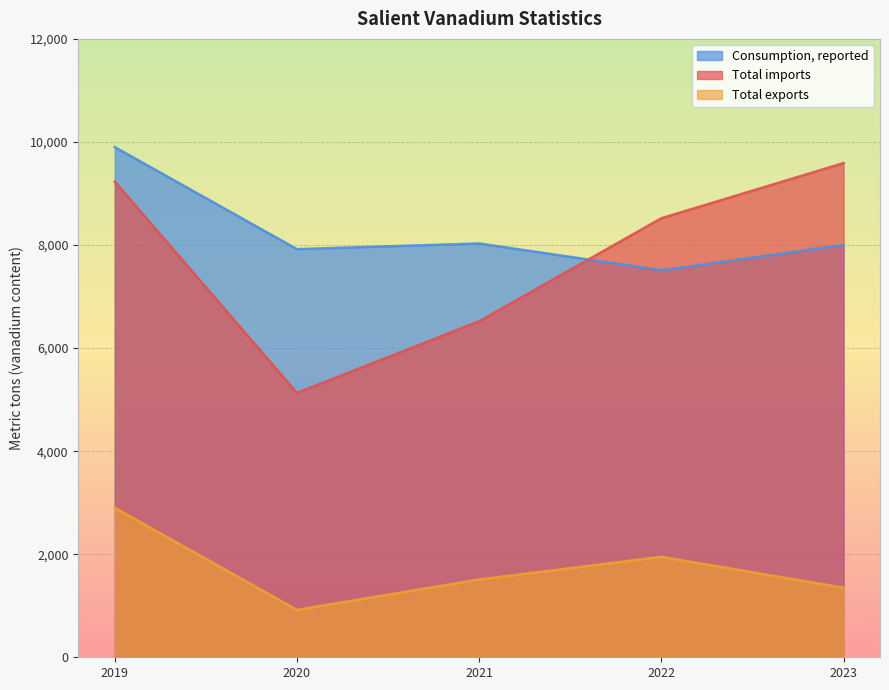

Reading left to right, extract all data points from this chart.

Total imports: 2019=9230	2020=5130	2021=6520	2022=8520	2023=9590
Total exports: 2019=2900	2020=920	2021=1510	2022=1950	2023=1350
Consumption, reported: 2019=9900	2020=7920	2021=8030	2022=7510	2023=8000